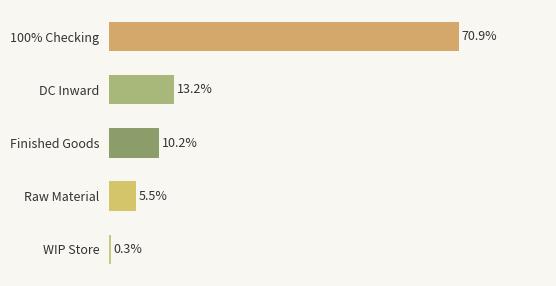

Between Finished Goods and 100% Checking, which is larger?

100% Checking